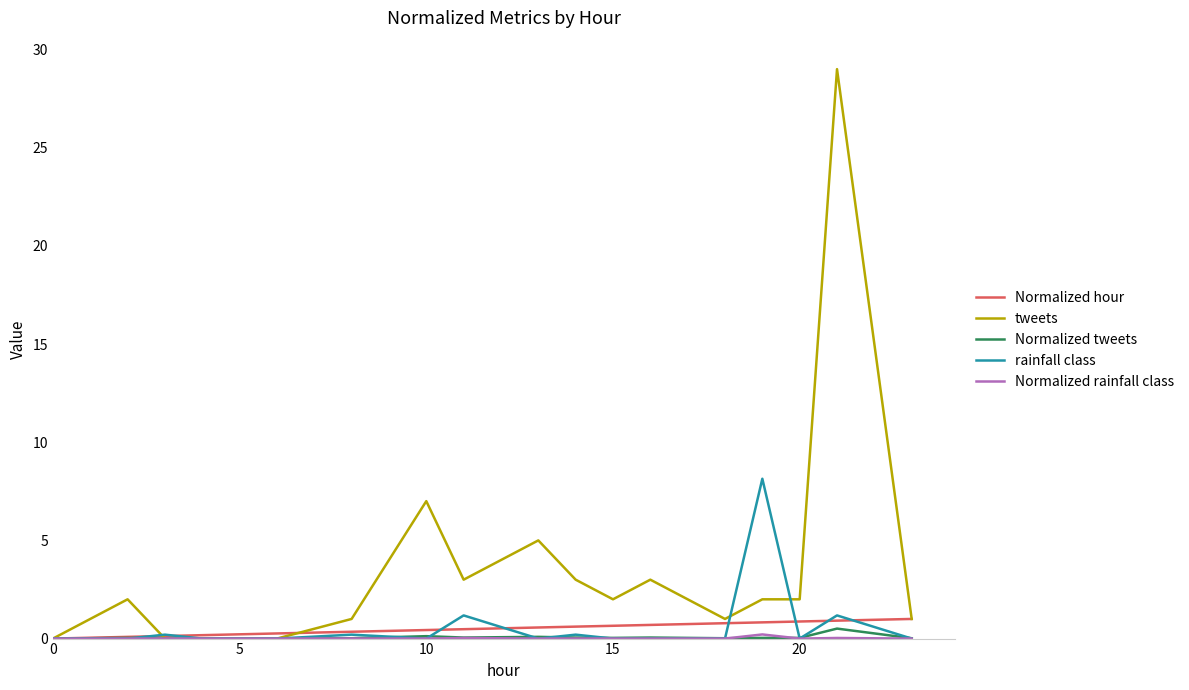

Which series has the largest range (max minus min)?

tweets